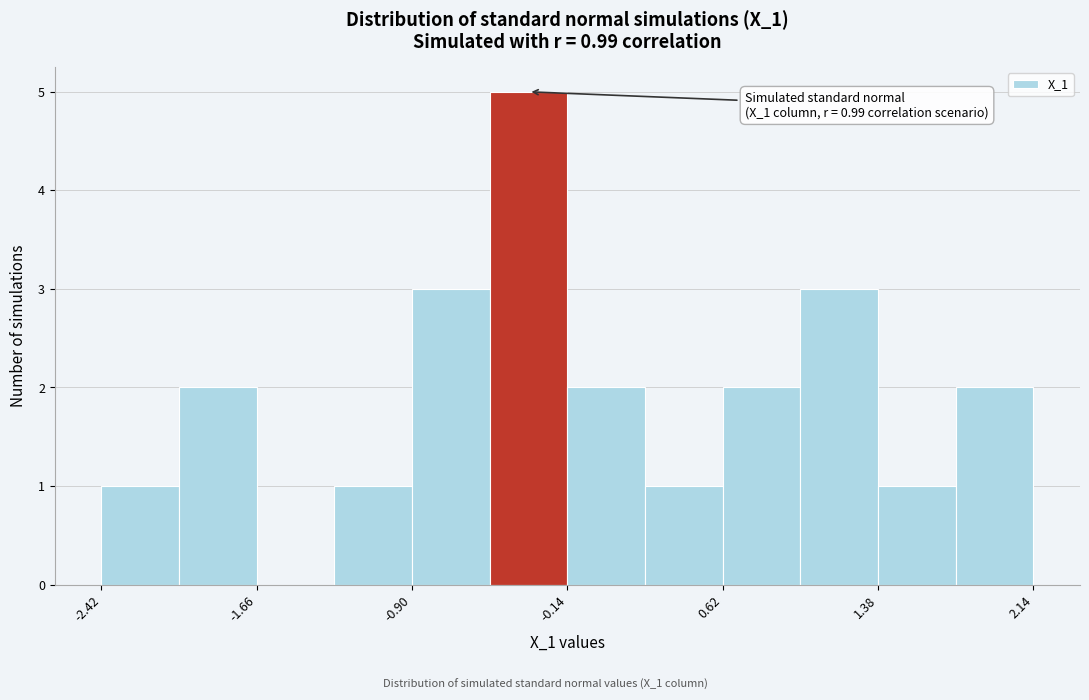

Around what value on the x-axis is the tallest bar? Give the approximate position of its centre, as read against the axis.

-0.3